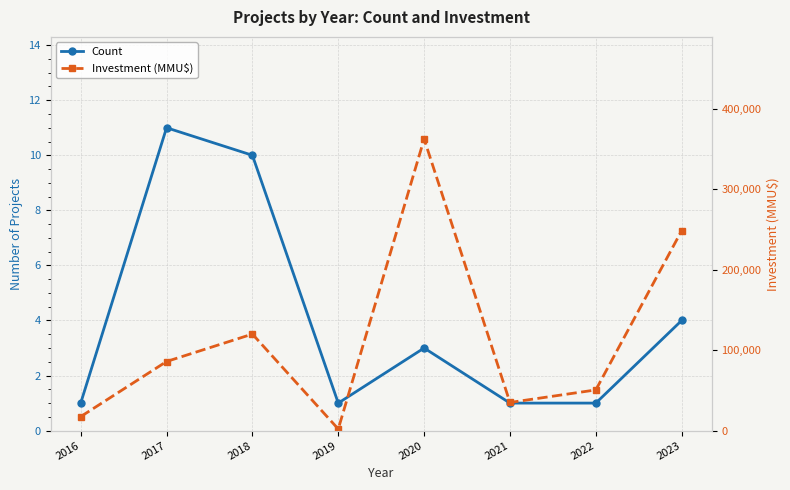

True or false: Count and Investment (MMU$) intersect in this chart.

False